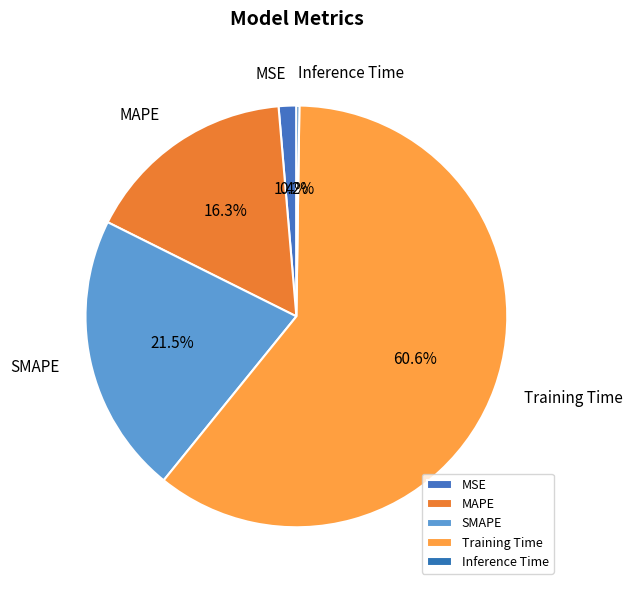

To the nearest percent, what is the average slice percentage?

20%